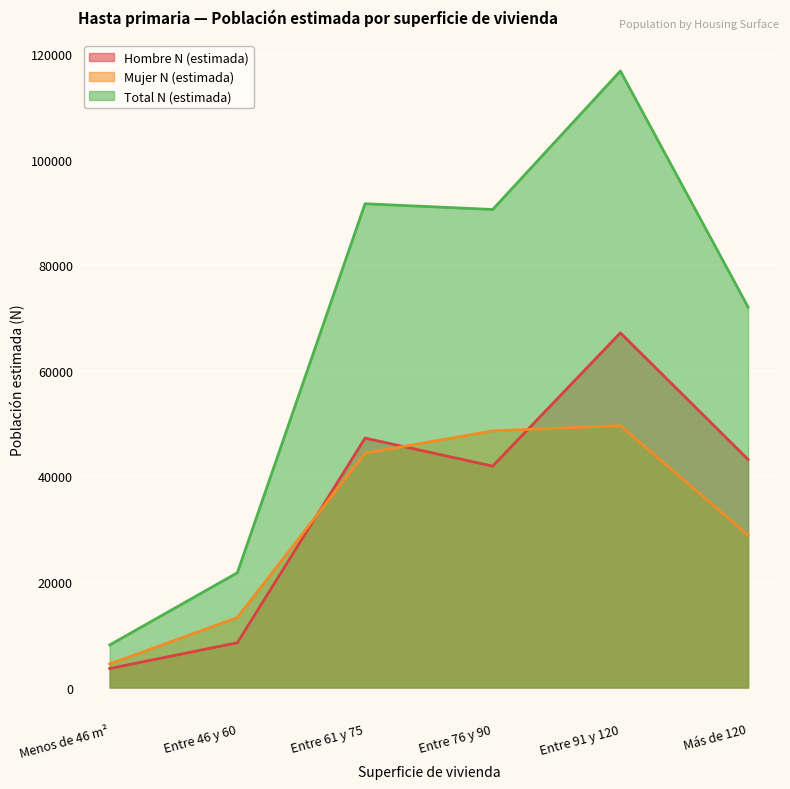

How many lines are shown in the chart?

3